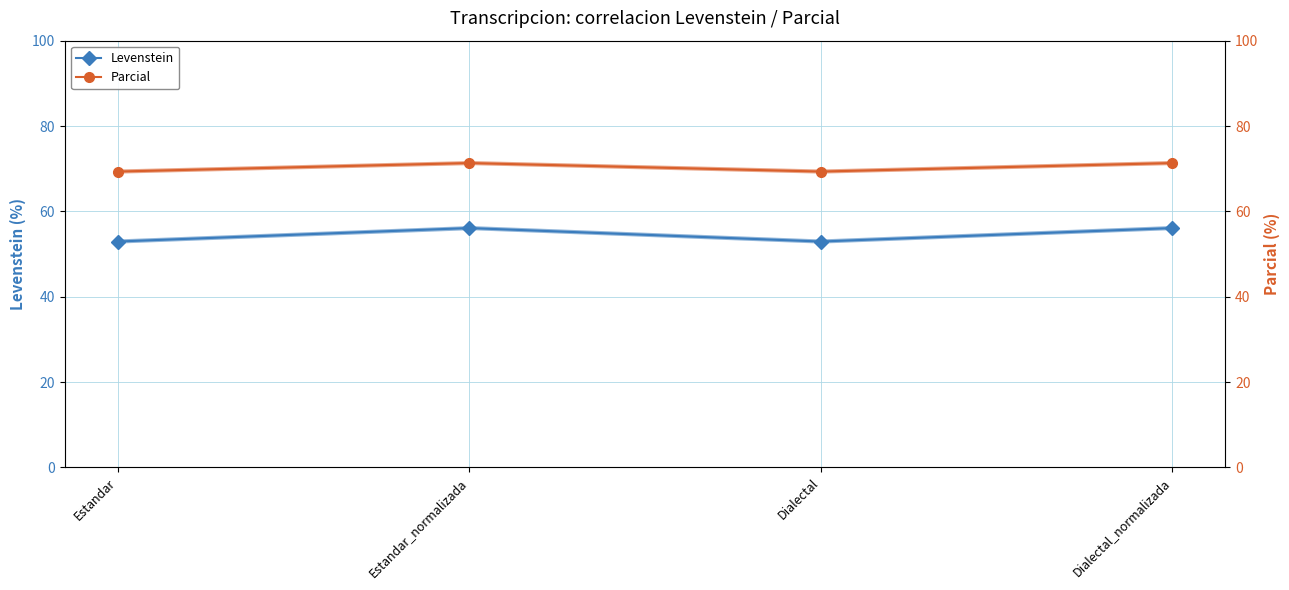

How many series are shown in this chart?

2